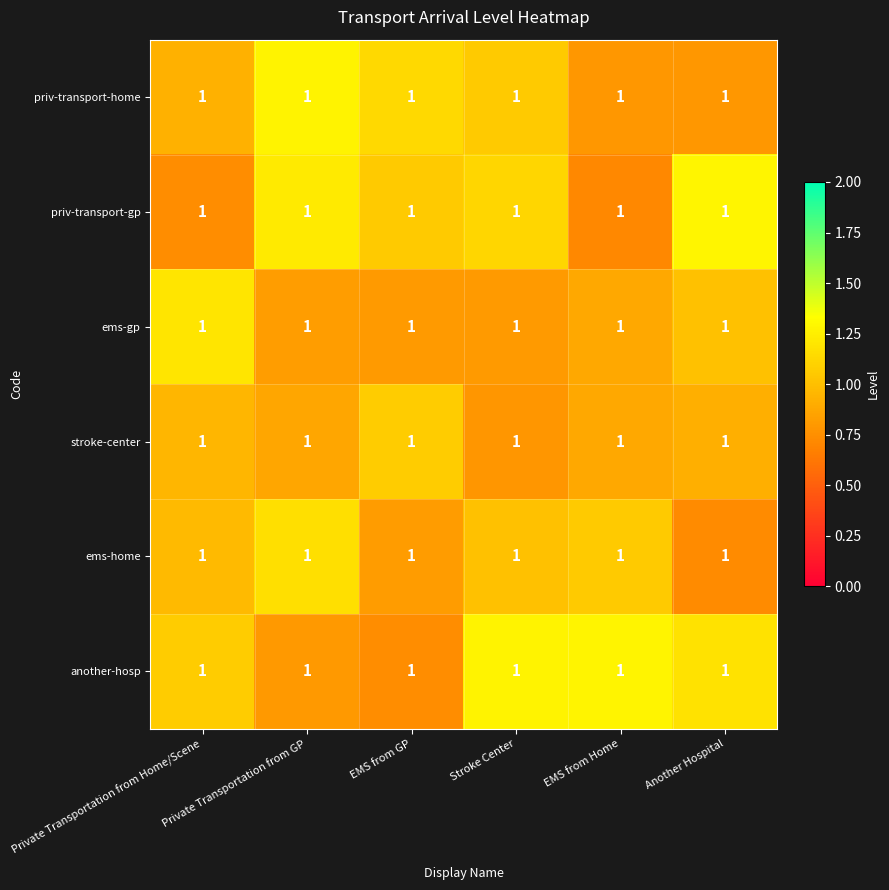

At how many categories does at least one series exceed 0?

6